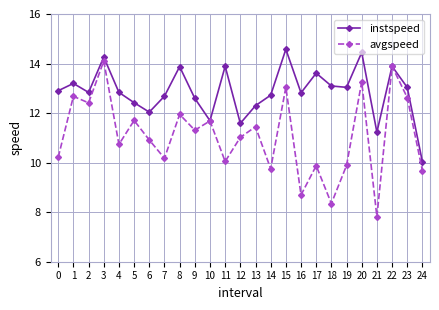

Which series changed the most between 10 and 19?

avgspeed